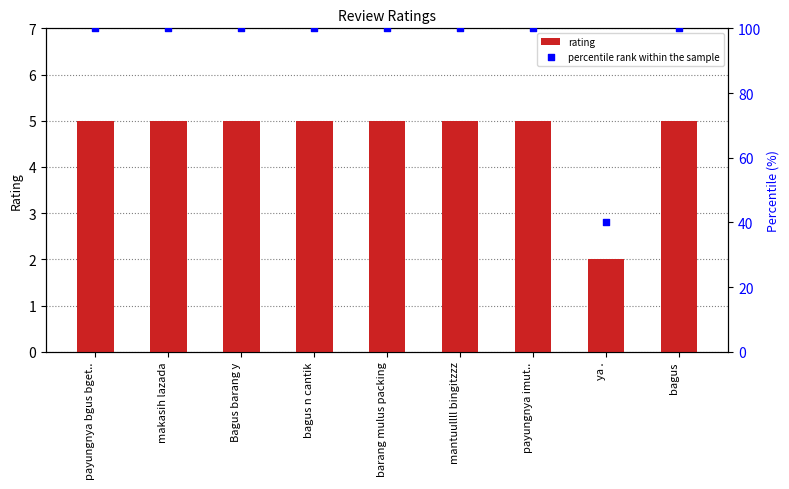

Which series contains the lowest Y value?

rating